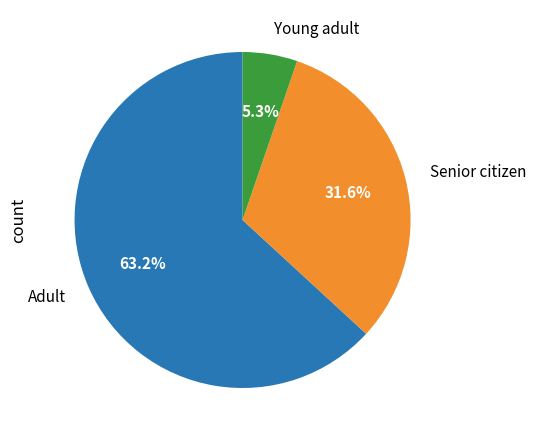

Between Senior citizen and Adult, which is larger?

Adult